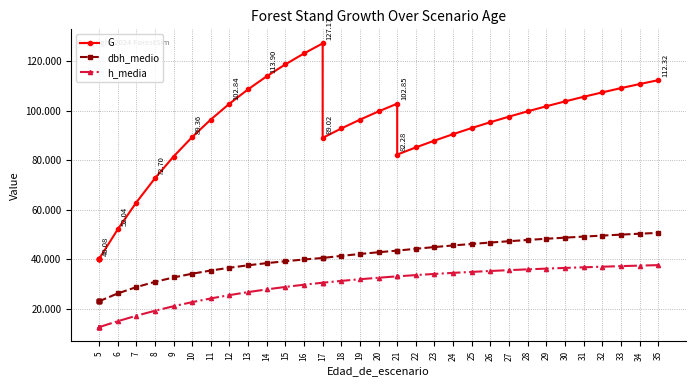

Between 14 and 30, which series saw the biggest shift?

dbh_medio